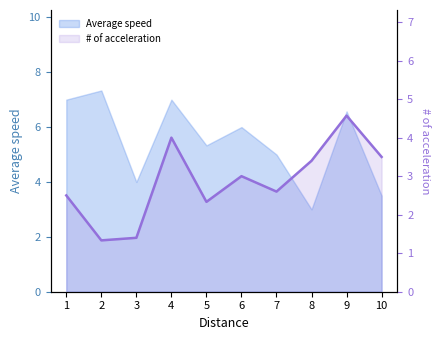

What is the sum of all values?

28.6